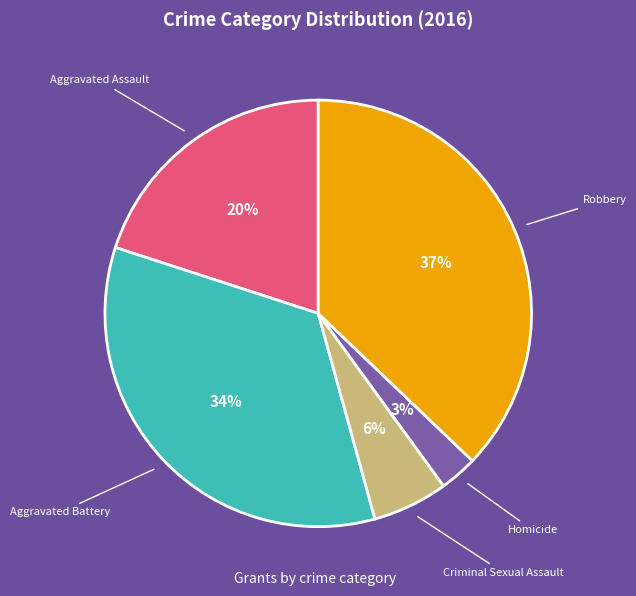

Do Aggravated Assault and Homicide together represent more than half of the pie?

No